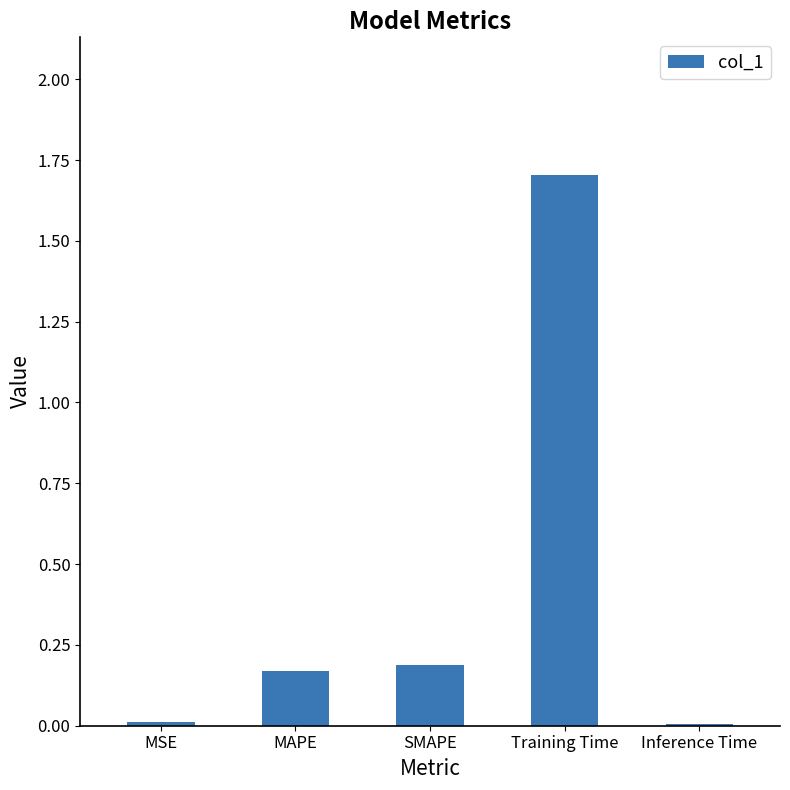

The chart shows a value of 0.0 at MSE. True or false?

True